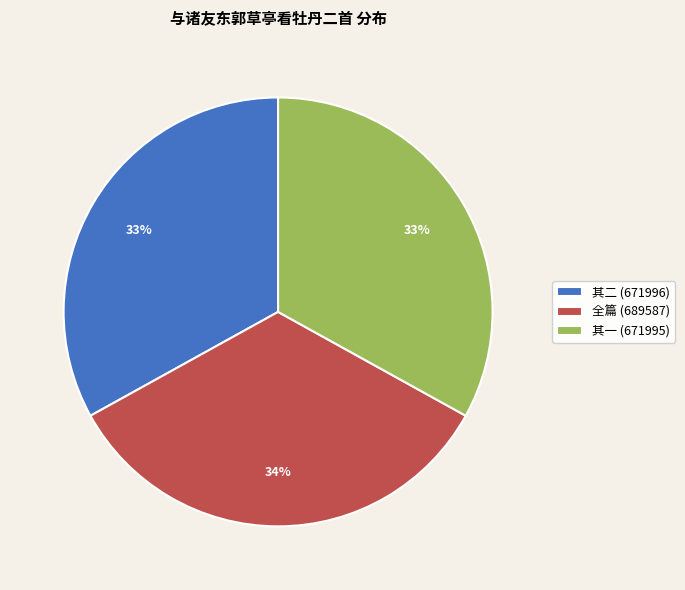

To the nearest percent, what portion does 全篇 (689587) represent?

34%